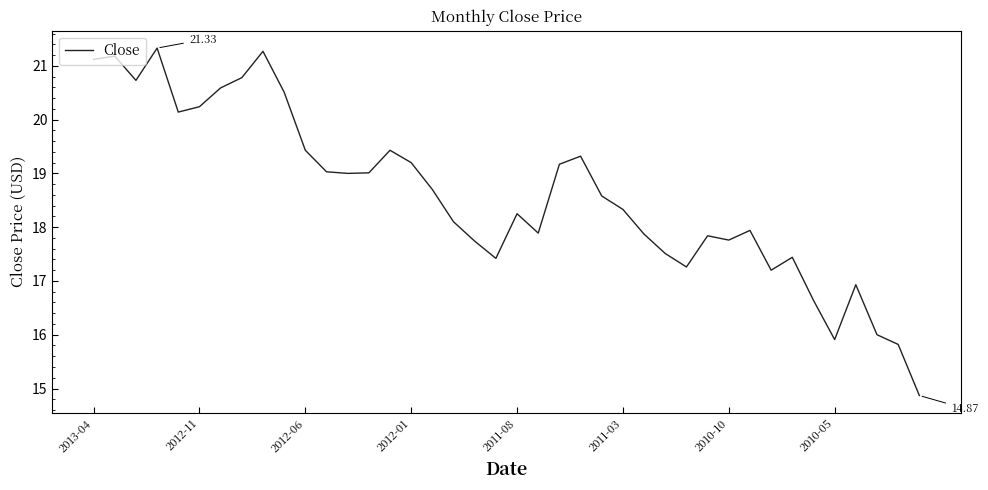

What is the difference between the maximum and minimum values?

6.5